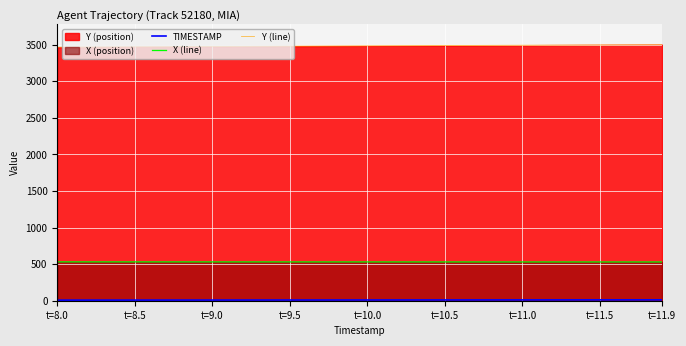

True or false: TIMESTAMP and X (line) intersect in this chart.

False